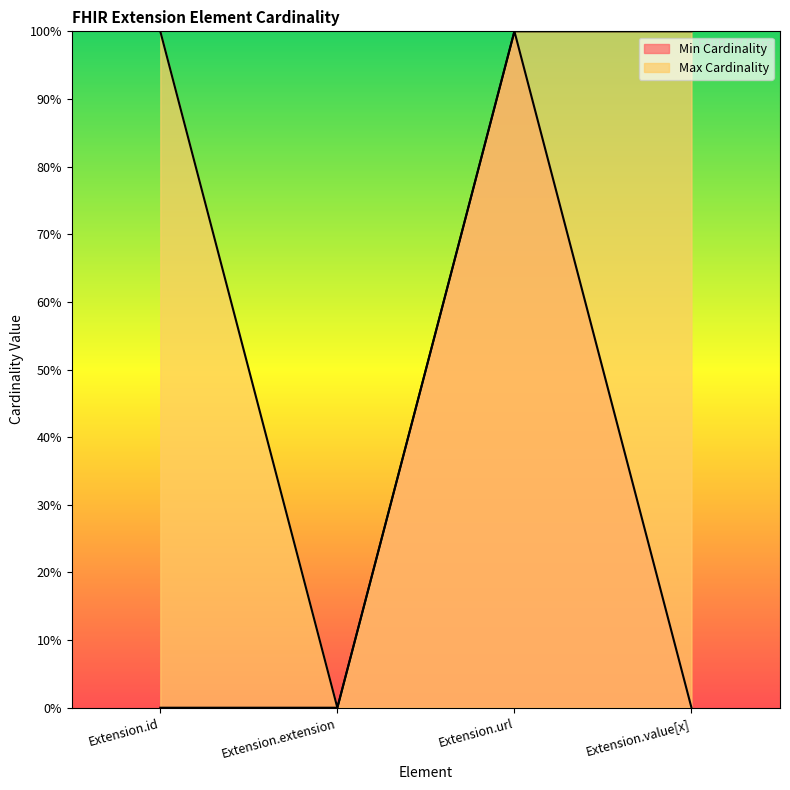

At which label does Max Cardinality reach its peak?

Extension.id